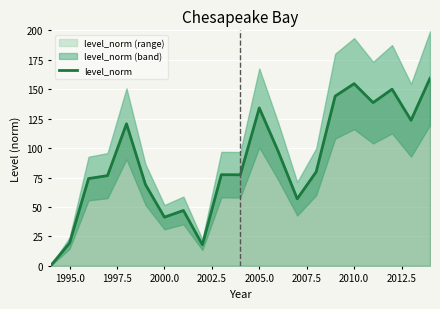

The level_norm series shows 43.5 at 2010.0. True or false?

False